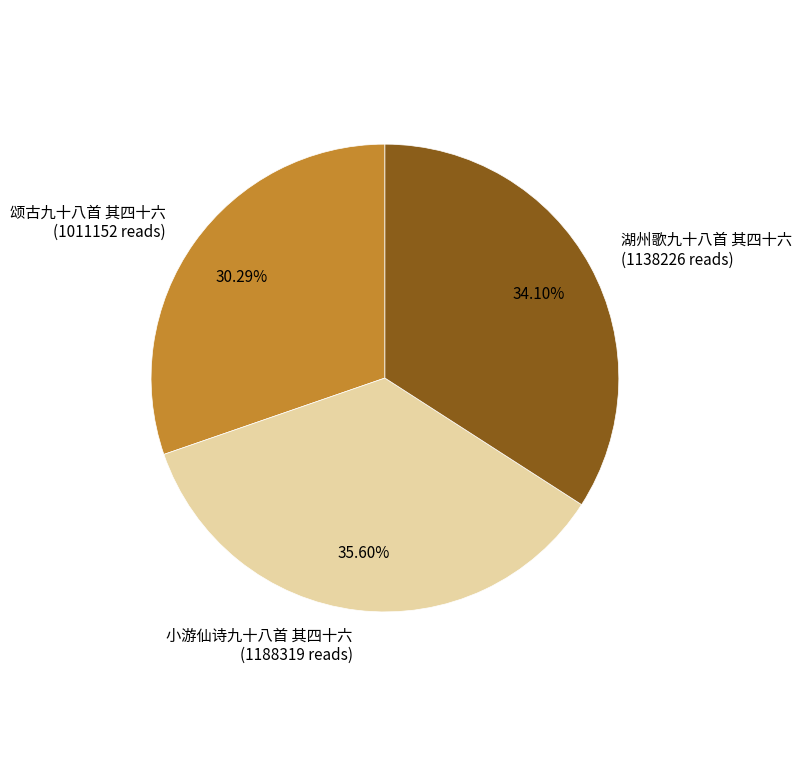

What percentage do 湖州歌九十八首 其四十六 and 小游仙诗九十八首 其四十六 together represent?

69.7%